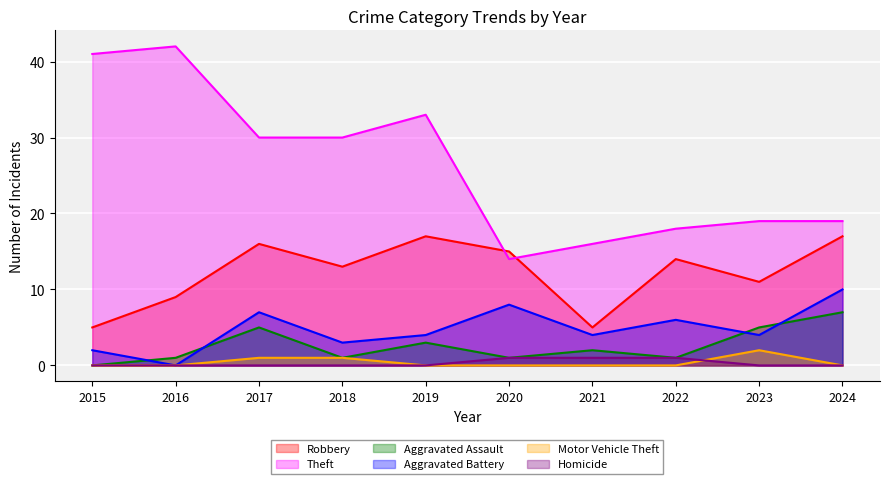

The Theft series shows 71 at 2015. True or false?

False